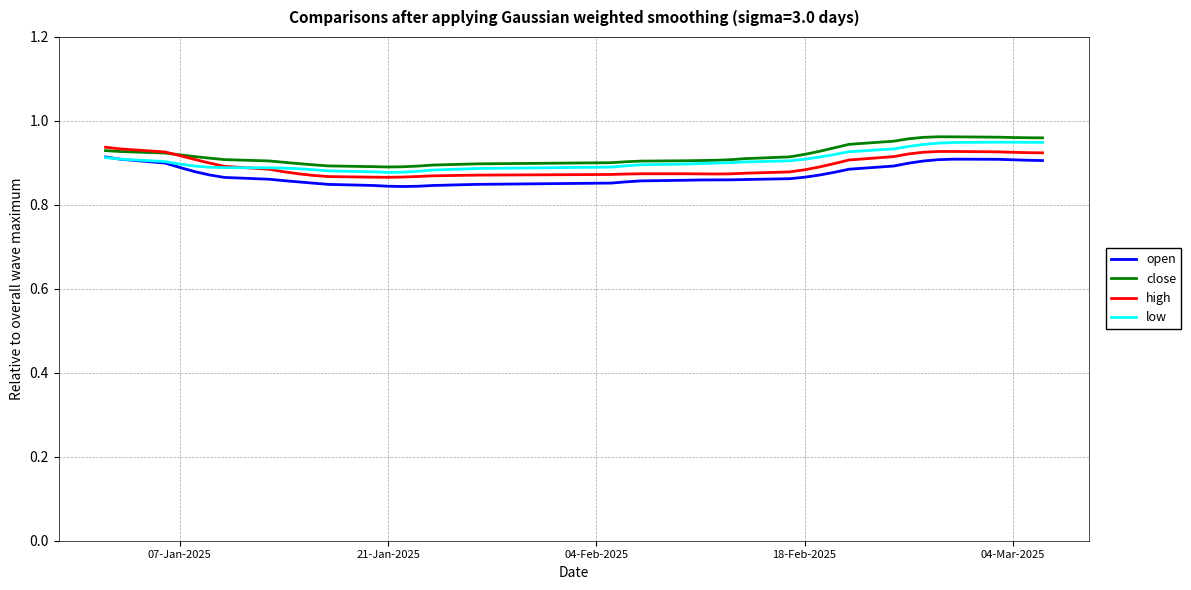

What are all the series names shown in the legend?

open, close, high, low